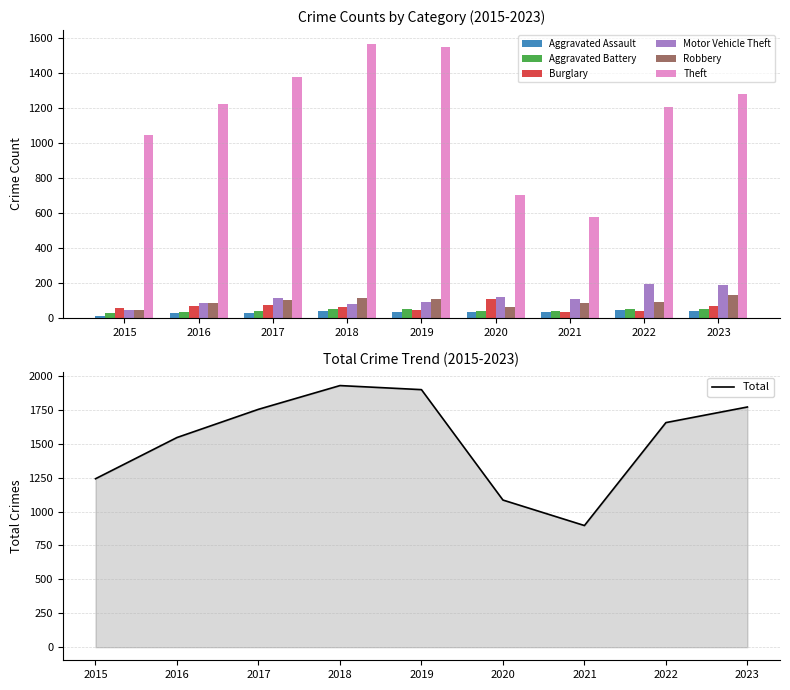

What is the sum of the Aggravated Assault values at 2016 and 2019?

59